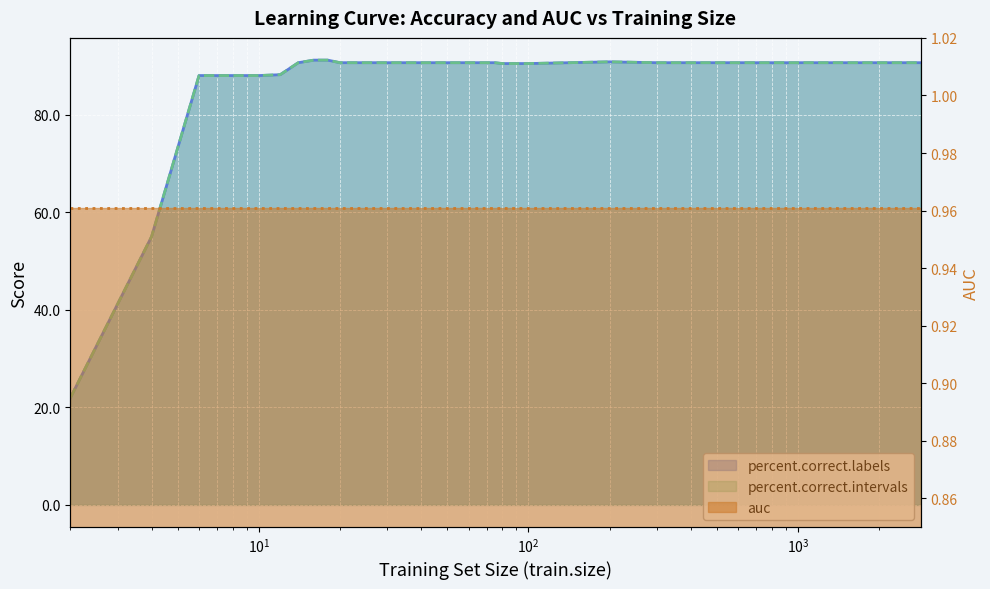

What is the average value of the percent.correct.intervals series?

87.5